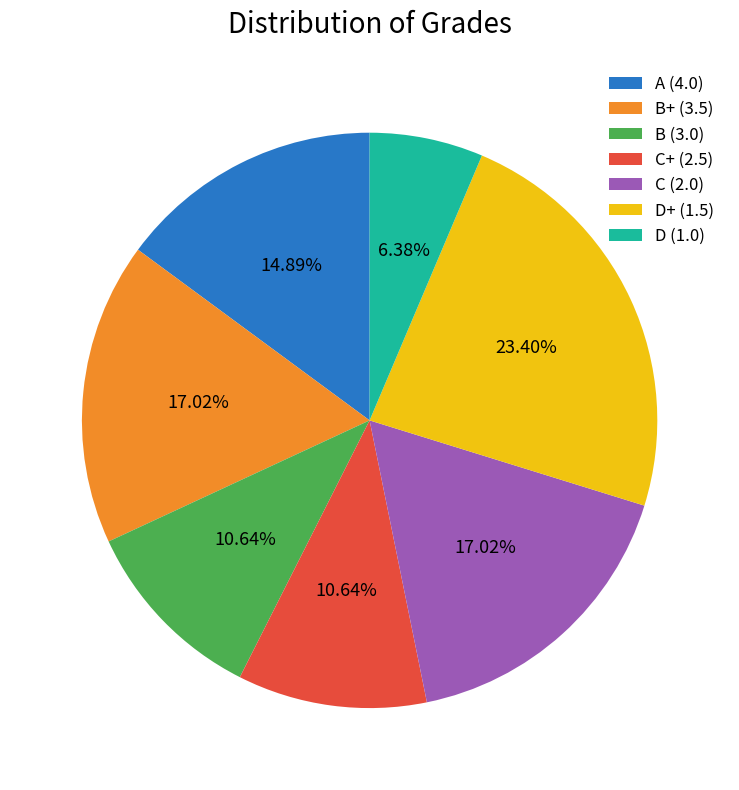

To the nearest percent, what is the difference between the C (2.0) and B (3.0) slice percentages?

6%